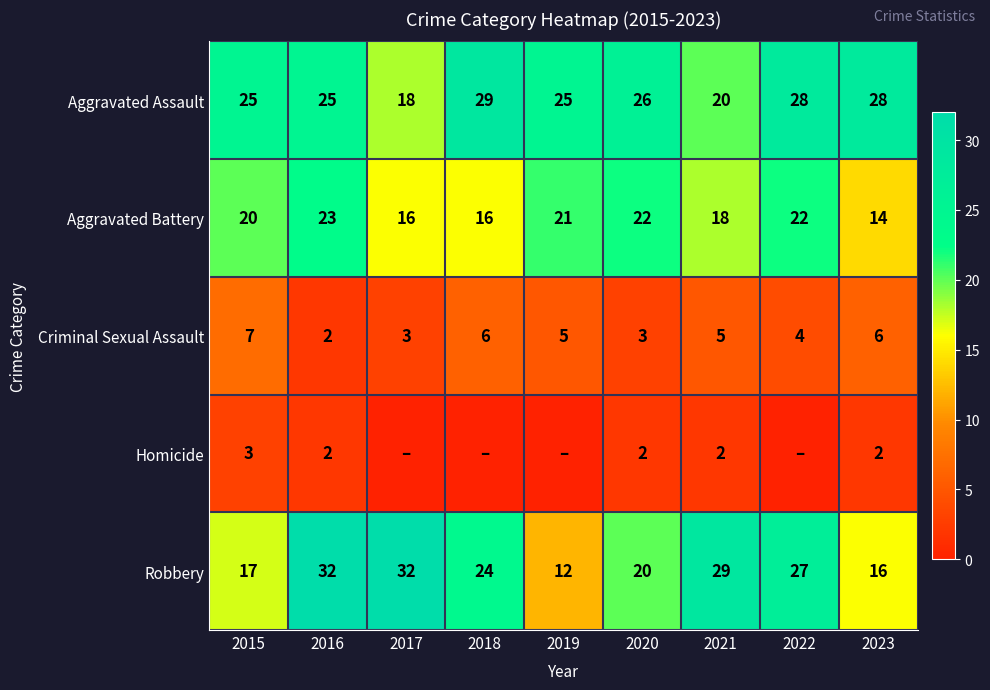

The value of Aggravated Assault at 2021 is 4. True or false?

False